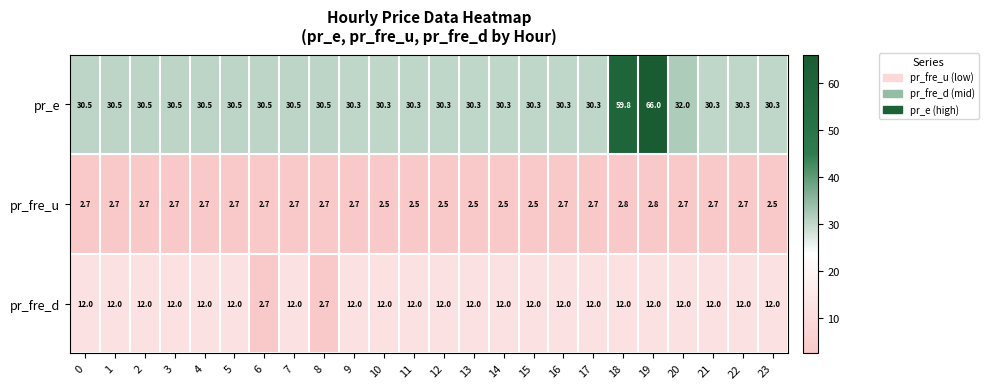

What is the spread (max minus min) of values at 21?

27.6